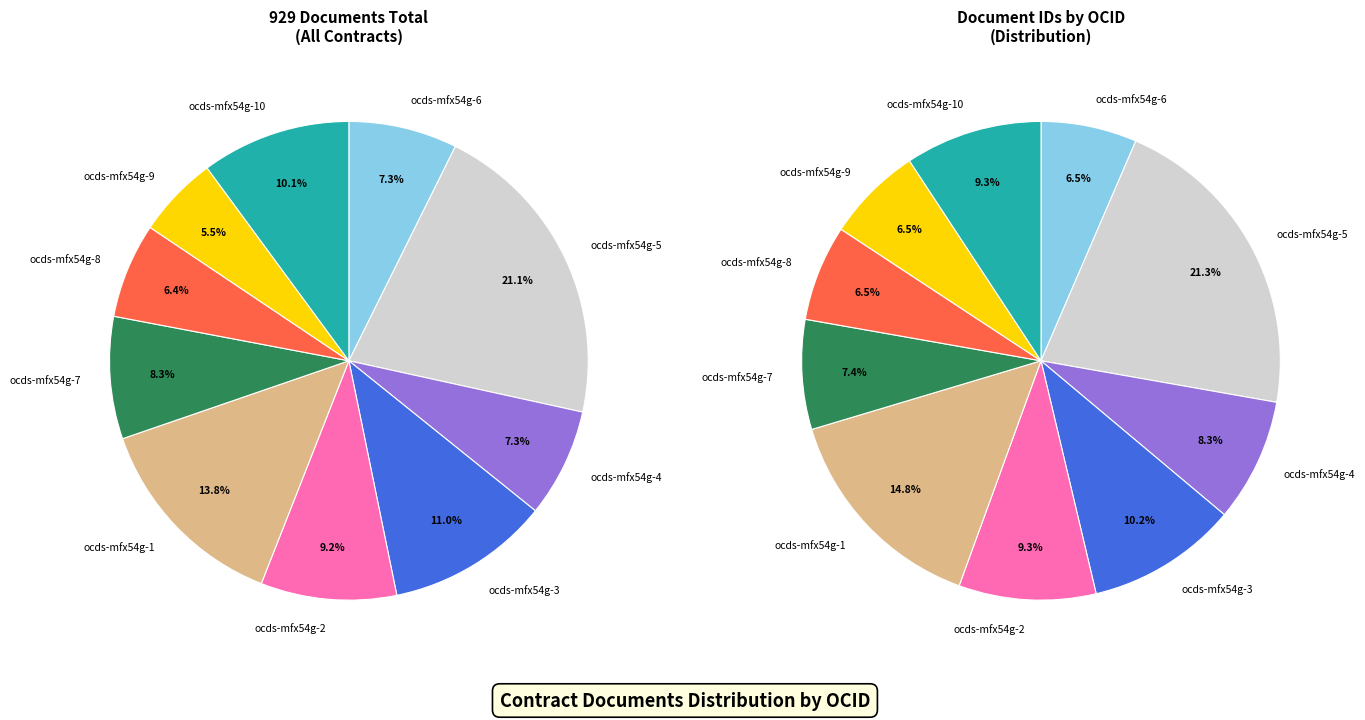

How many slices are in this pie chart?

10